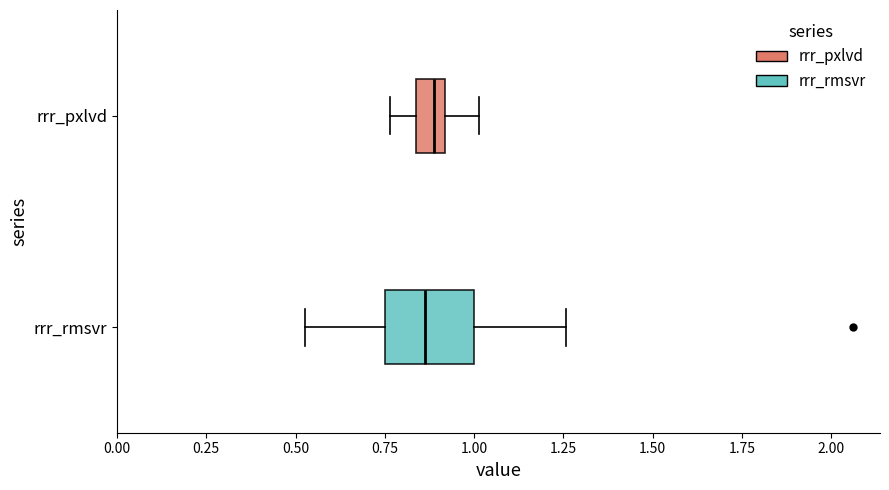

Reading bottom to top, transcribe this box plot: for each box, give where its median line is, the range the box spans, and where its two whiskers end, as read against the x-axis. The values are not printed on the chart, so give them approximately, as read against the axis.

rrr_rmsvr: median 0.85, box 0.75 to 1.00, whiskers 0.55 to 1.25
rrr_pxlvd: median 0.90 (inside the box), box 0.85 to 0.90, whiskers 0.75 to 1.00